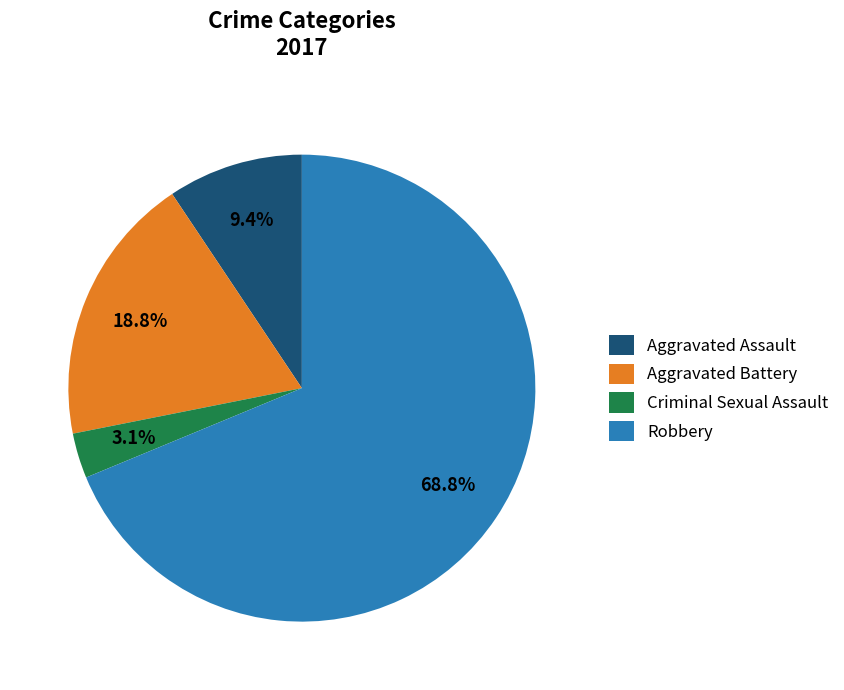

What percentage is the Aggravated Assault slice, to the nearest percent?

9%